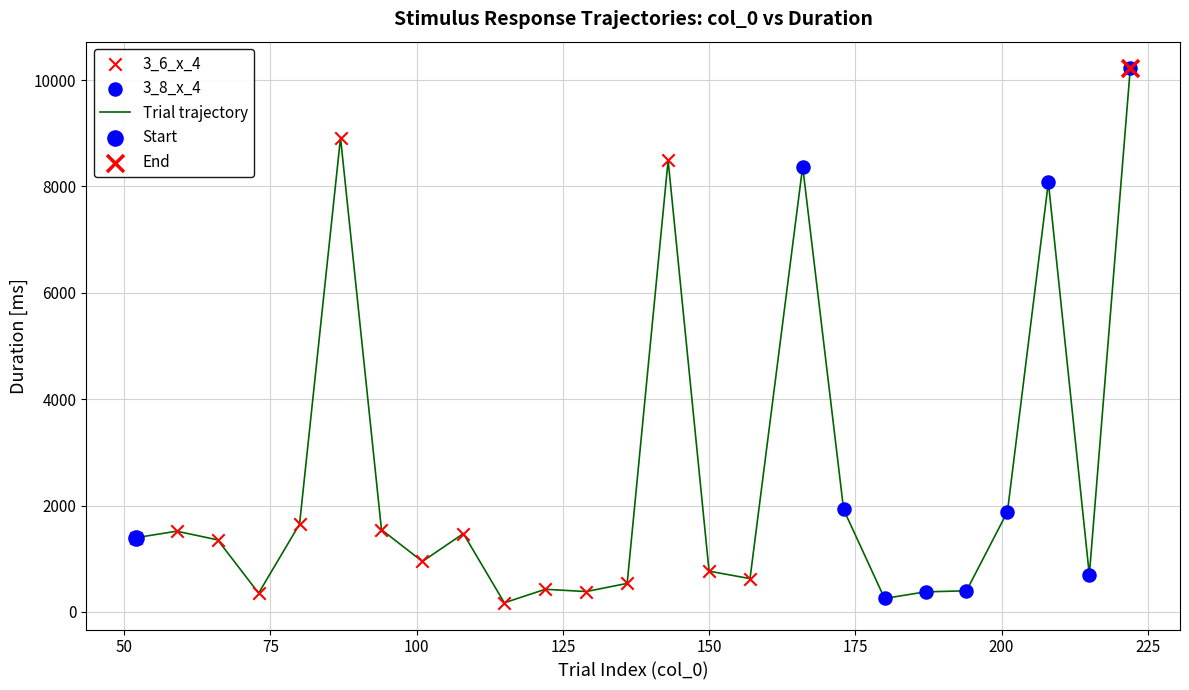

What is the greatest value displayed?

10219.1